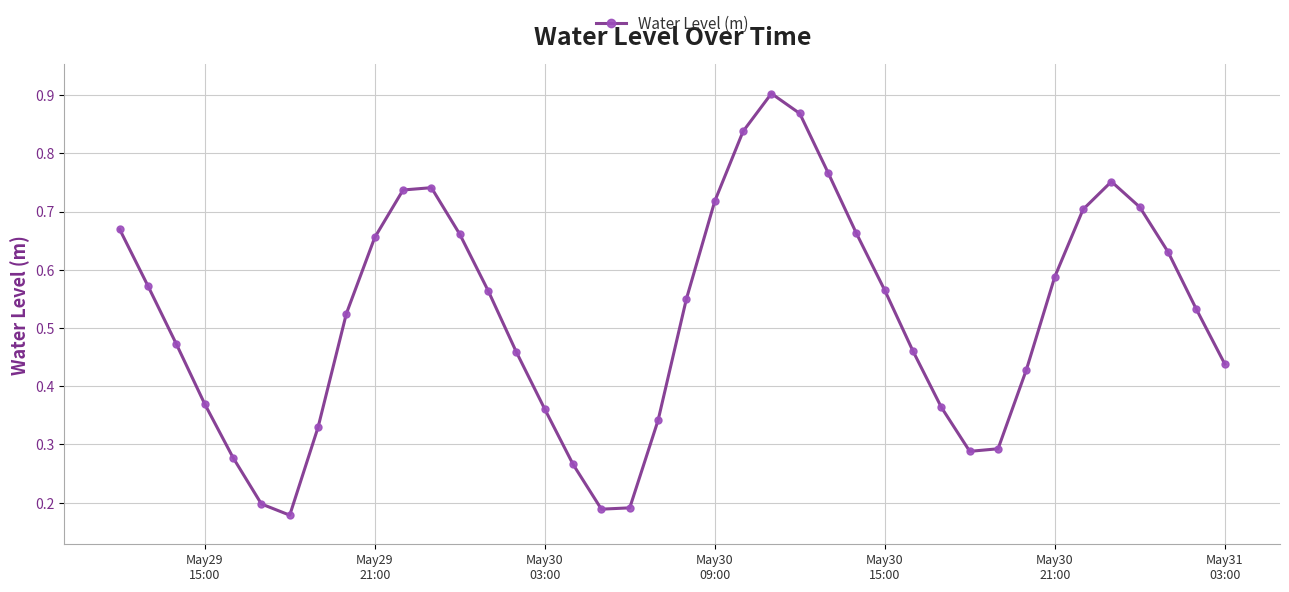

How many values are between 0 and 1?

40